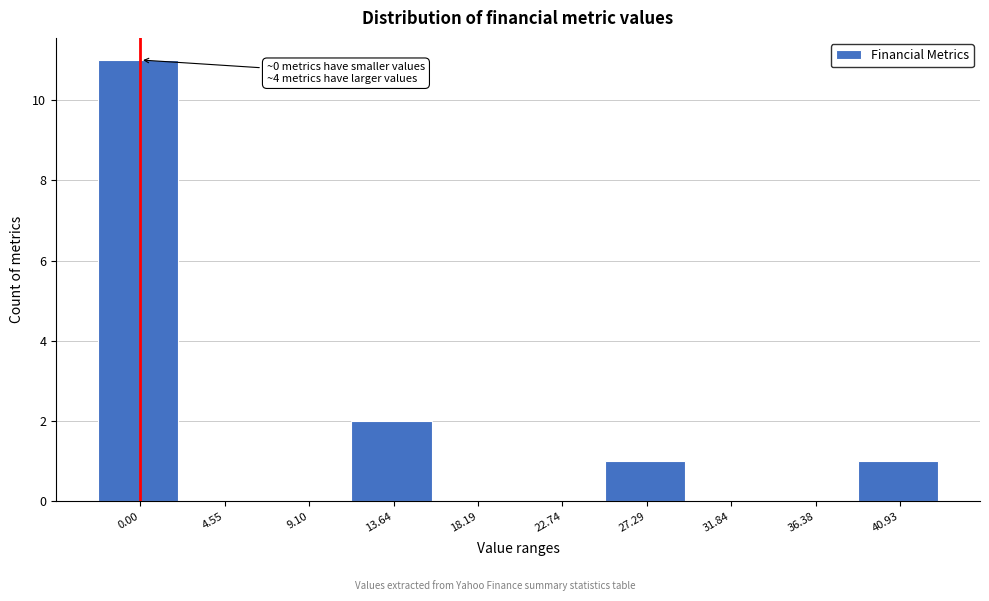

Reading right to left, list all the values displayed in this chart.

40.93=1	36.38=0	31.84=0	27.29=1	22.74=0	18.19=0	13.64=2	9.10=0	4.55=0	0.00=11